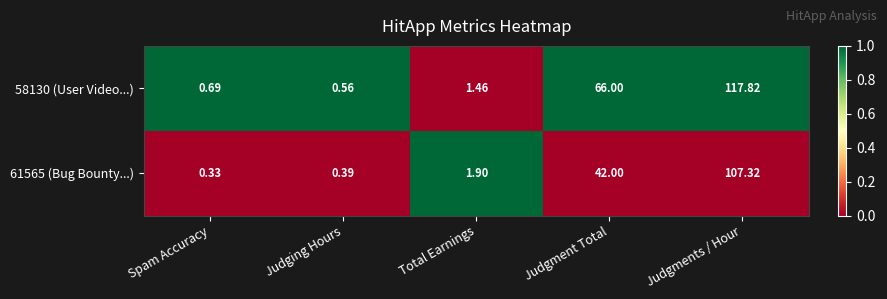

At which label does 61565 (Bug Bounty...) first exceed 1?

Total Earnings